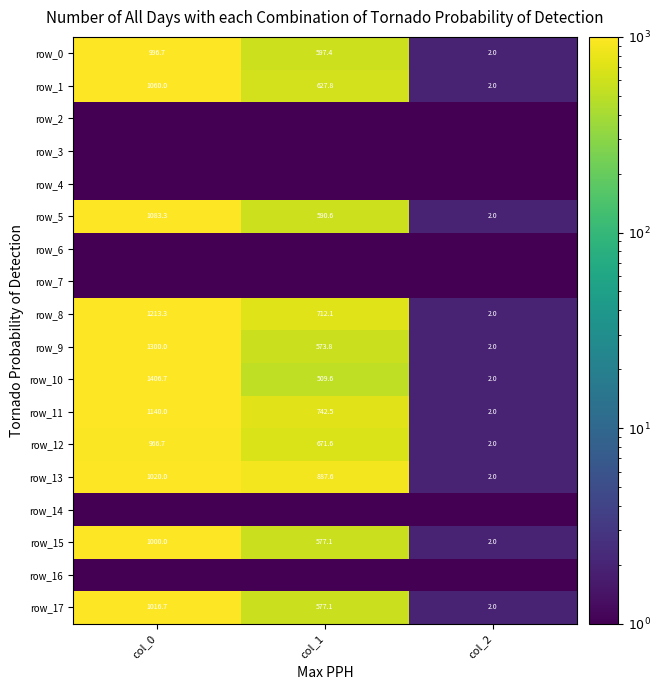

Which series has the largest range (max minus min)?

row_10